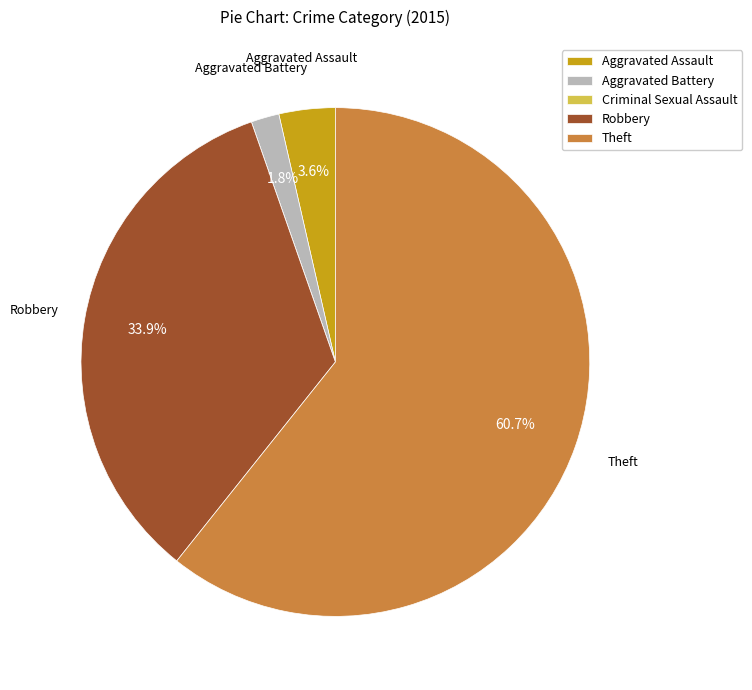

What percentage is the Aggravated Battery slice, to the nearest percent?

2%